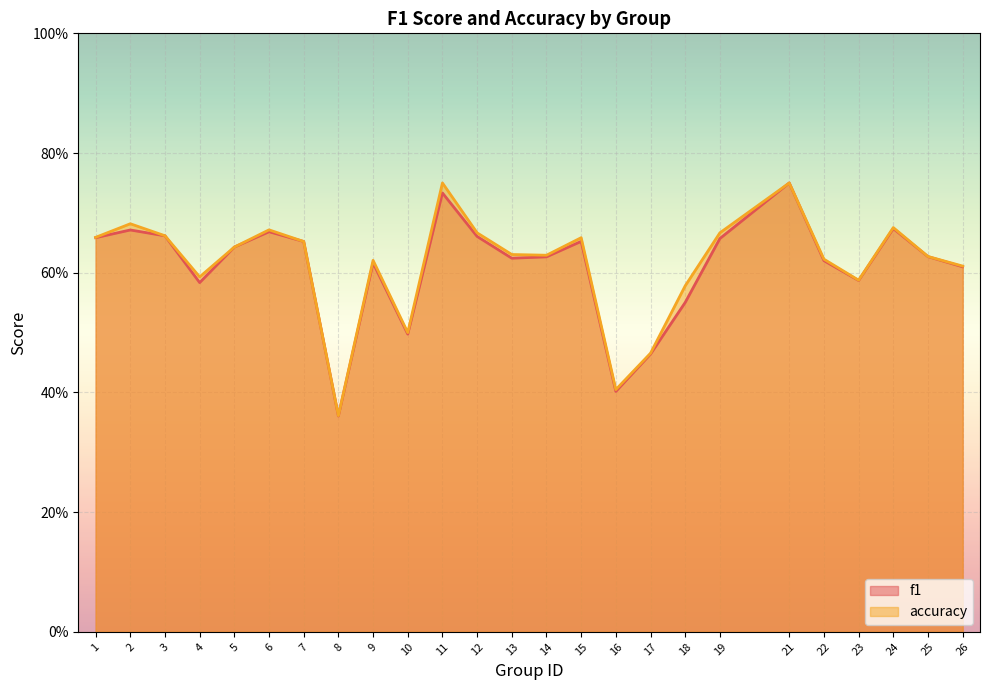

True or false: accuracy and f1 cross at least once.

False